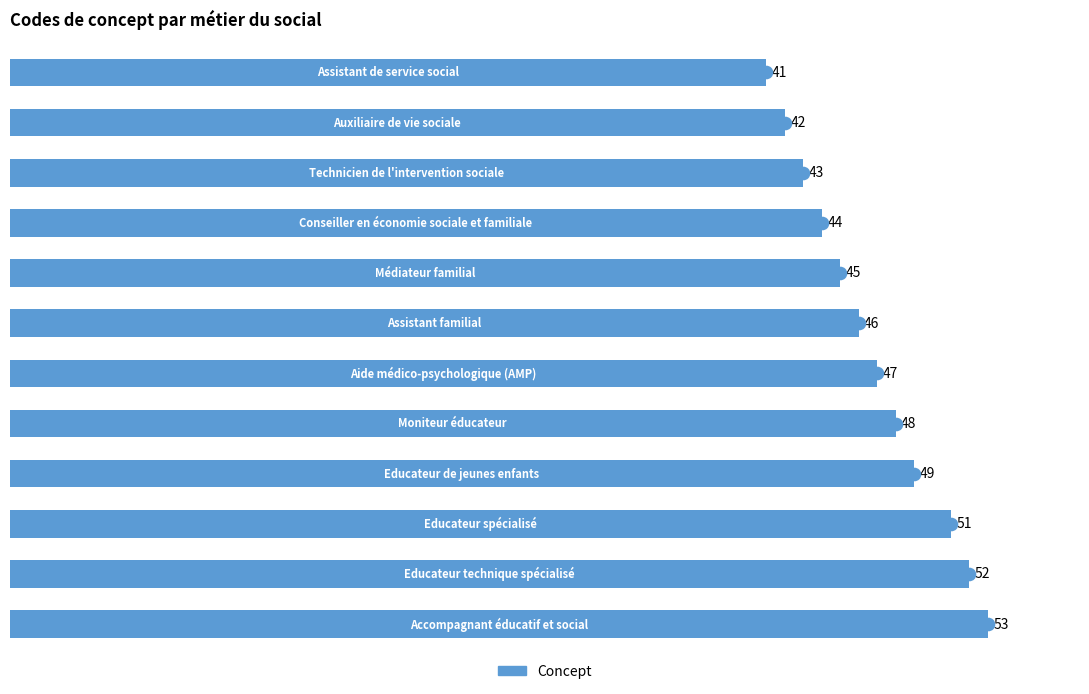

Between 40 and 20, which is larger?

40